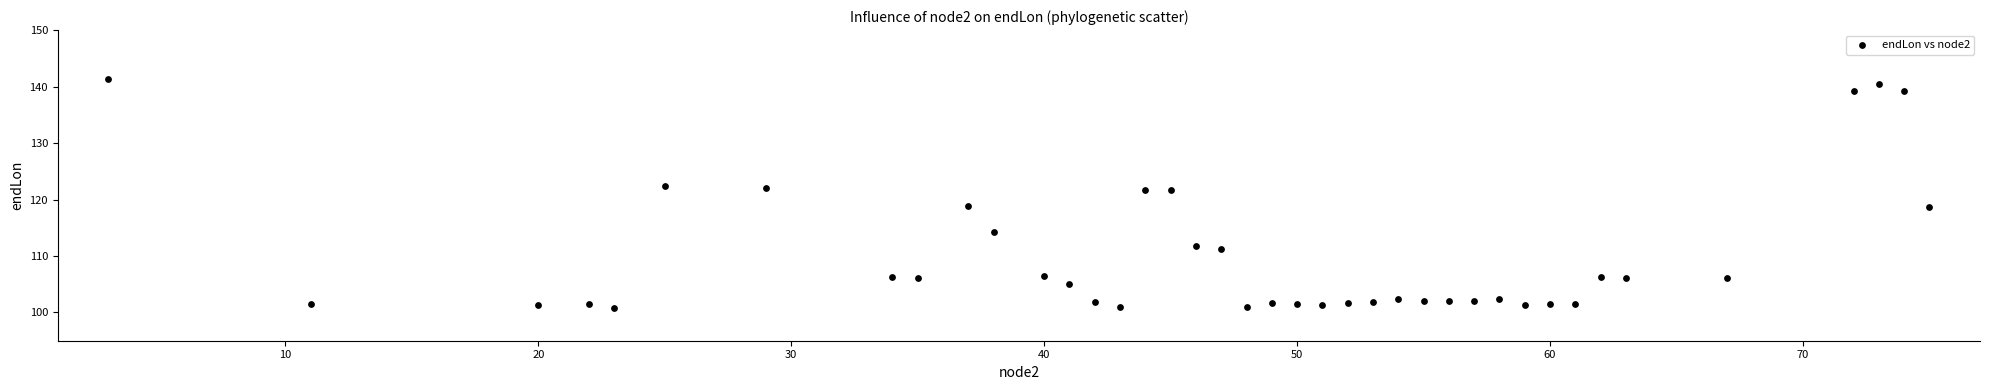

What is the range of Y values (max minus min)?

40.4